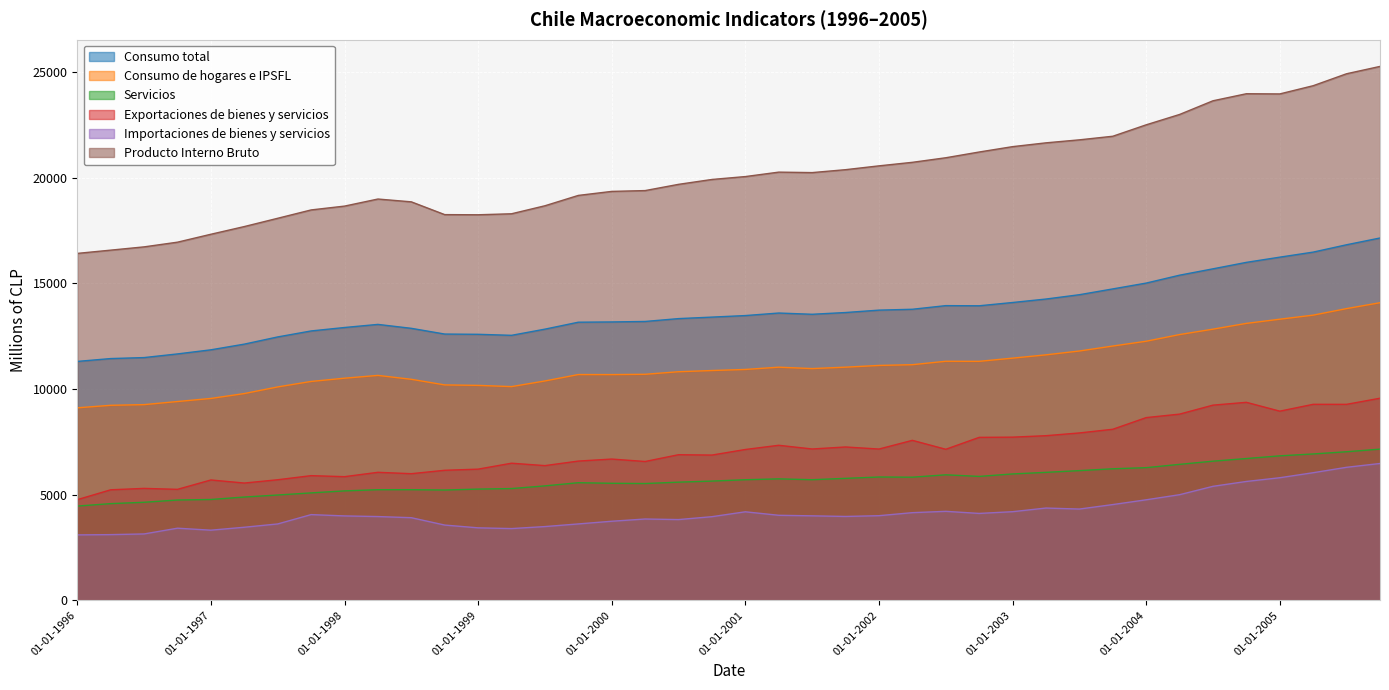

How many interior local valleys does the Consumo de hogares e IPSFL series have?

4